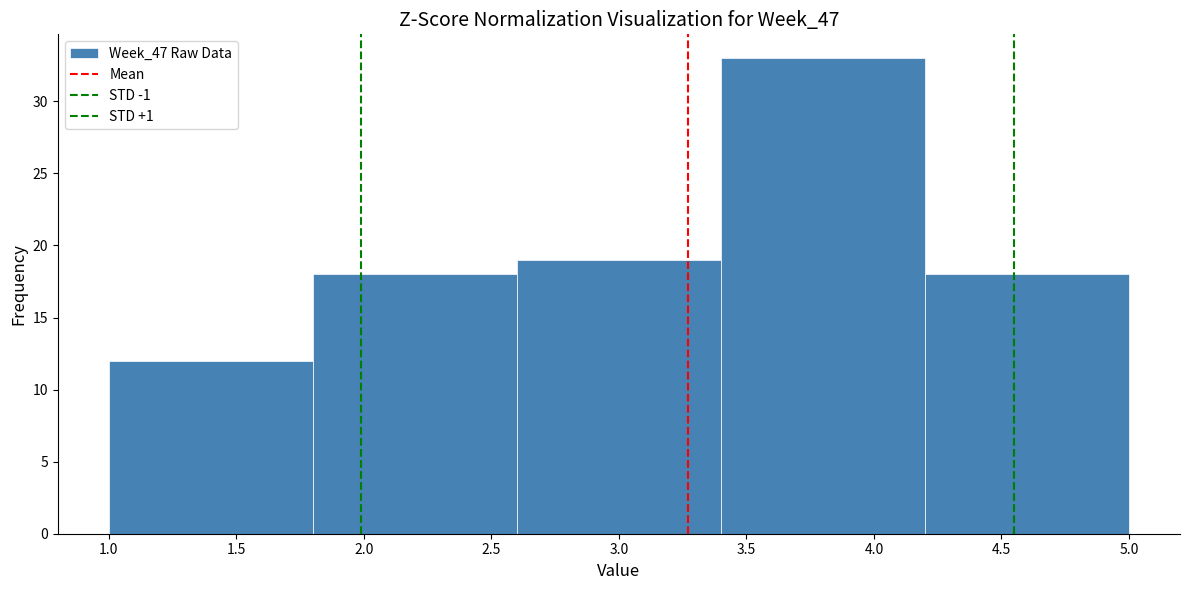

Over which range of the x-axis is the bar tallest?

3.4 to 4.2